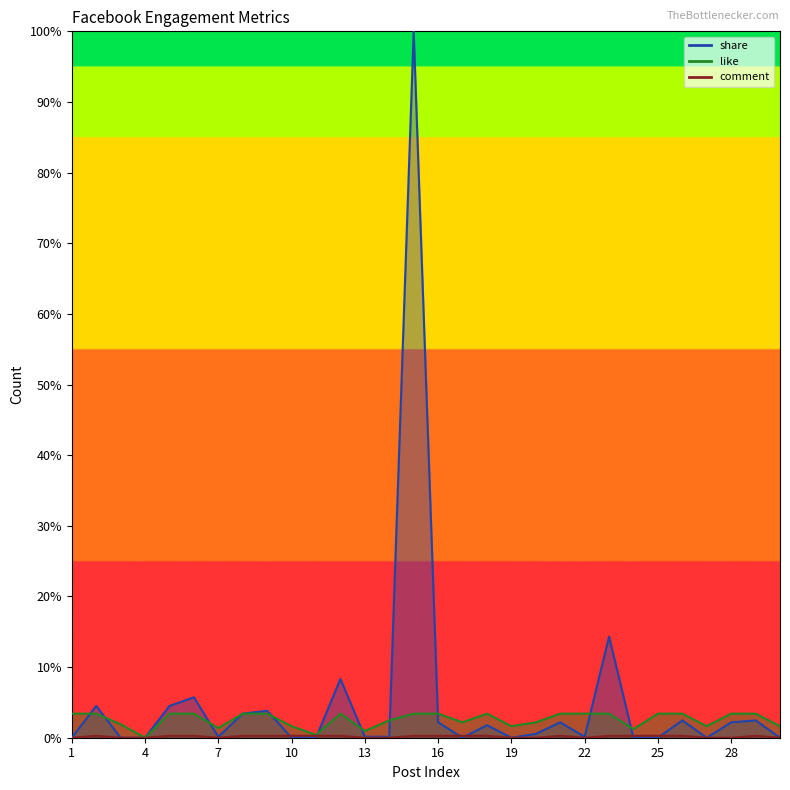

How many interior local peaks does the share series have?

10